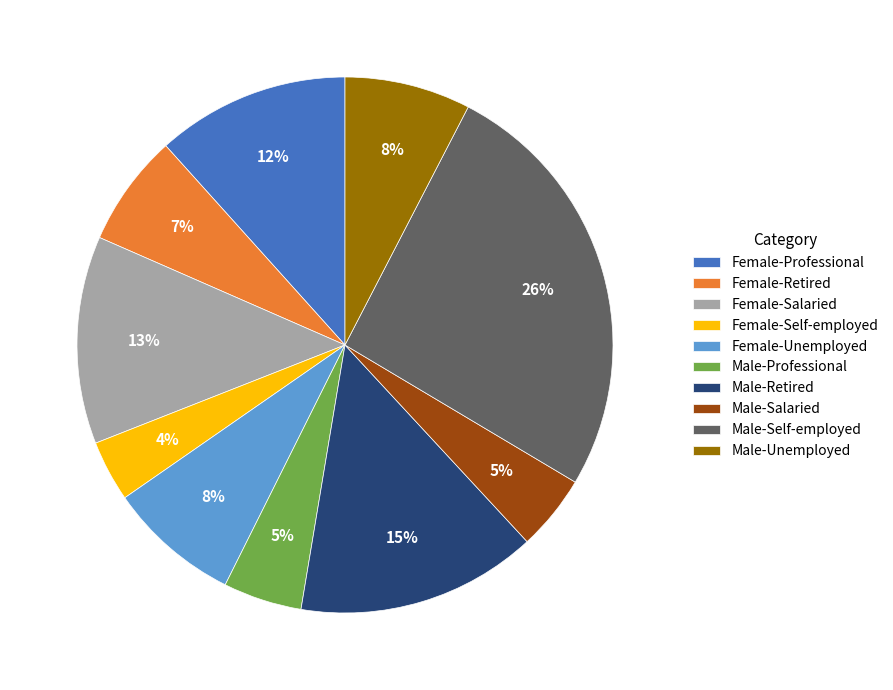

What is the smallest slice in the pie chart?

Female-Self-employed